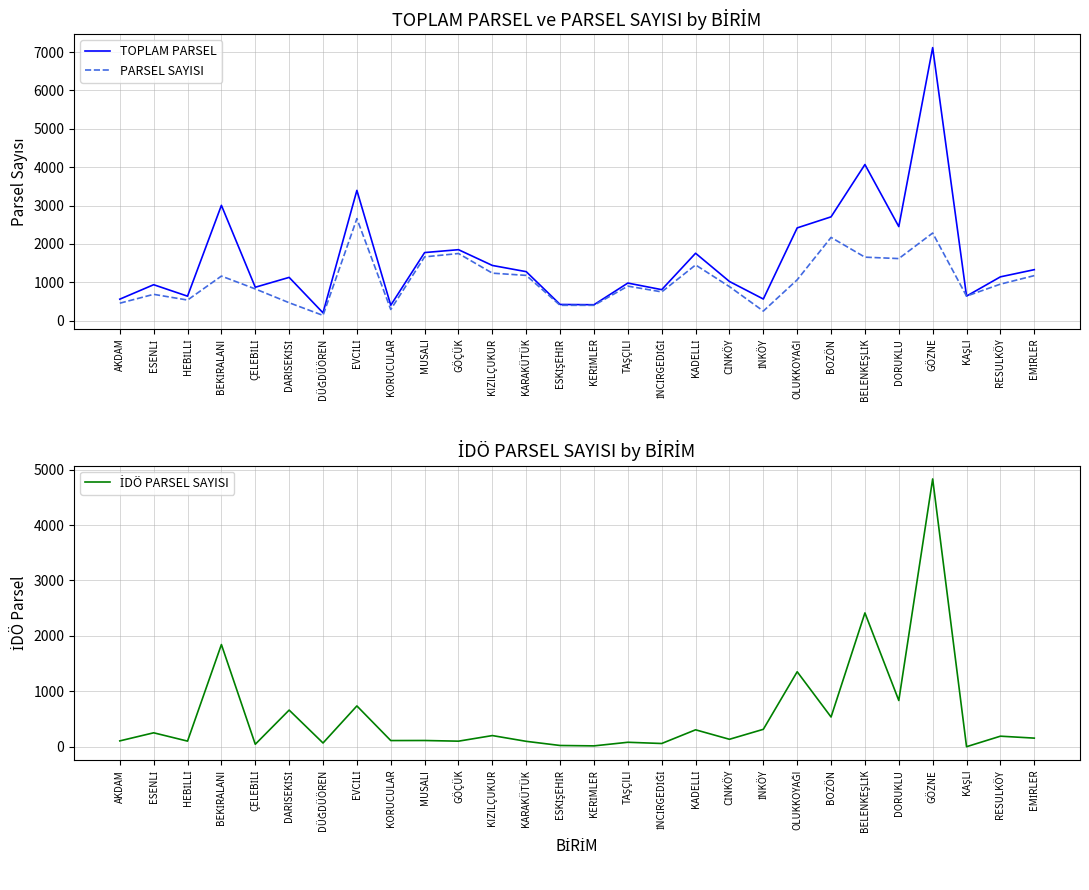

In İDÖ PARSEL SAYISI, how many points are lower than both neighbors (excluding endpoints)?

11